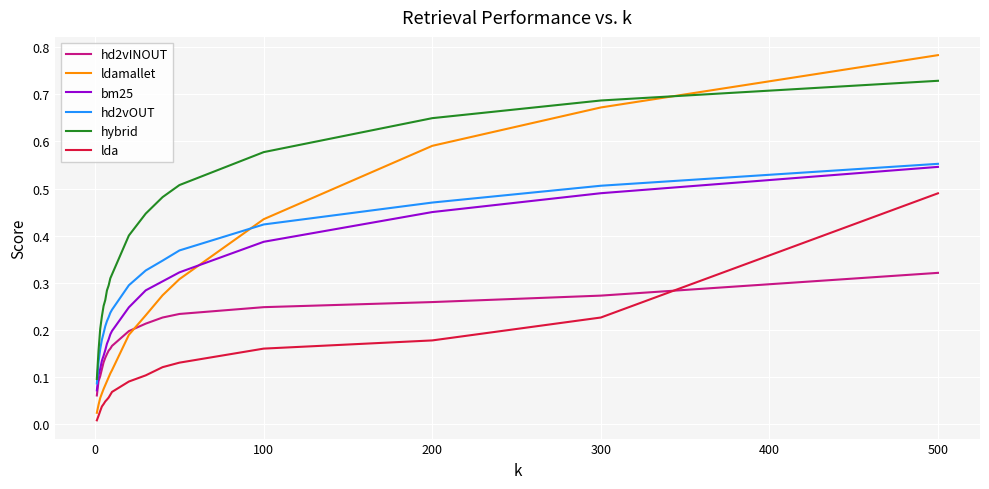

True or false: hd2vINOUT and hd2vOUT cross at least once.

False